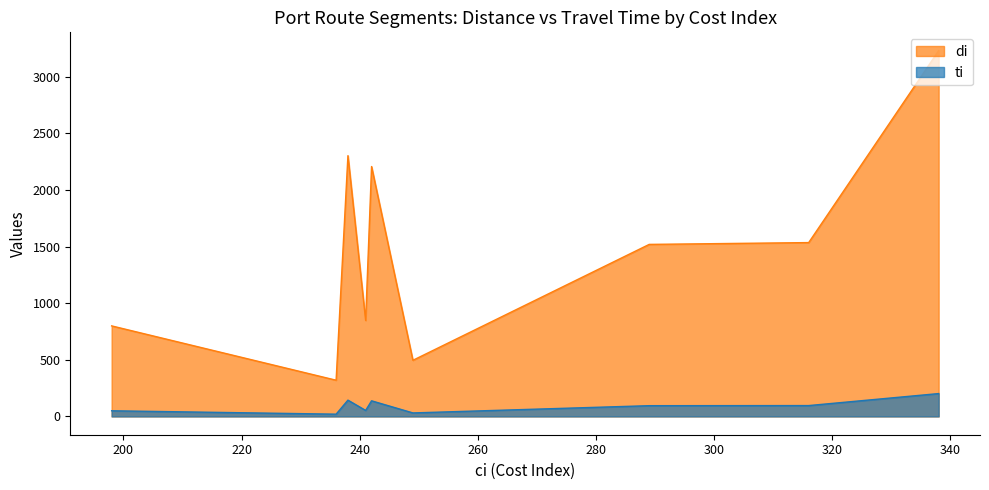

Is it true that di equals 371 at 198?

False